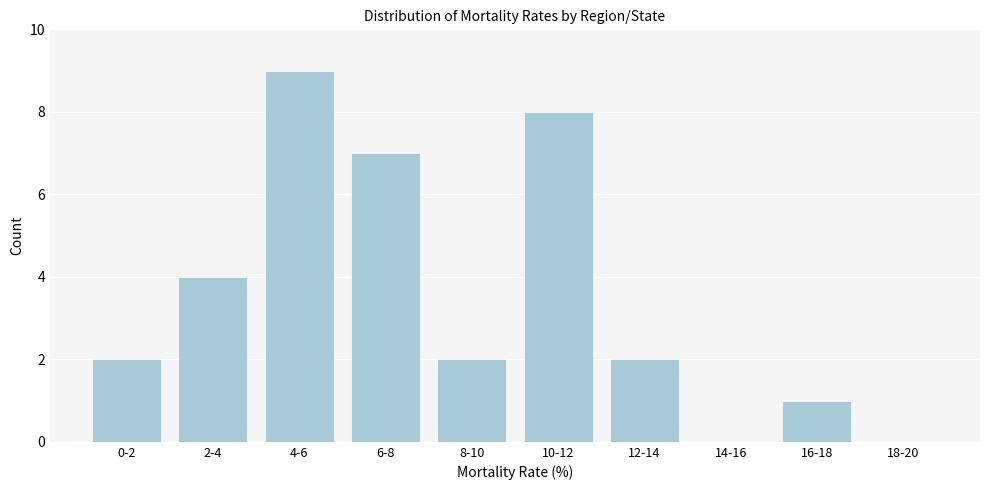

Reading left to right, list all the values displayed in this chart.

0-2=2	2-4=4	4-6=9	6-8=7	8-10=2	10-12=8	12-14=2	14-16=0	16-18=1	18-20=0